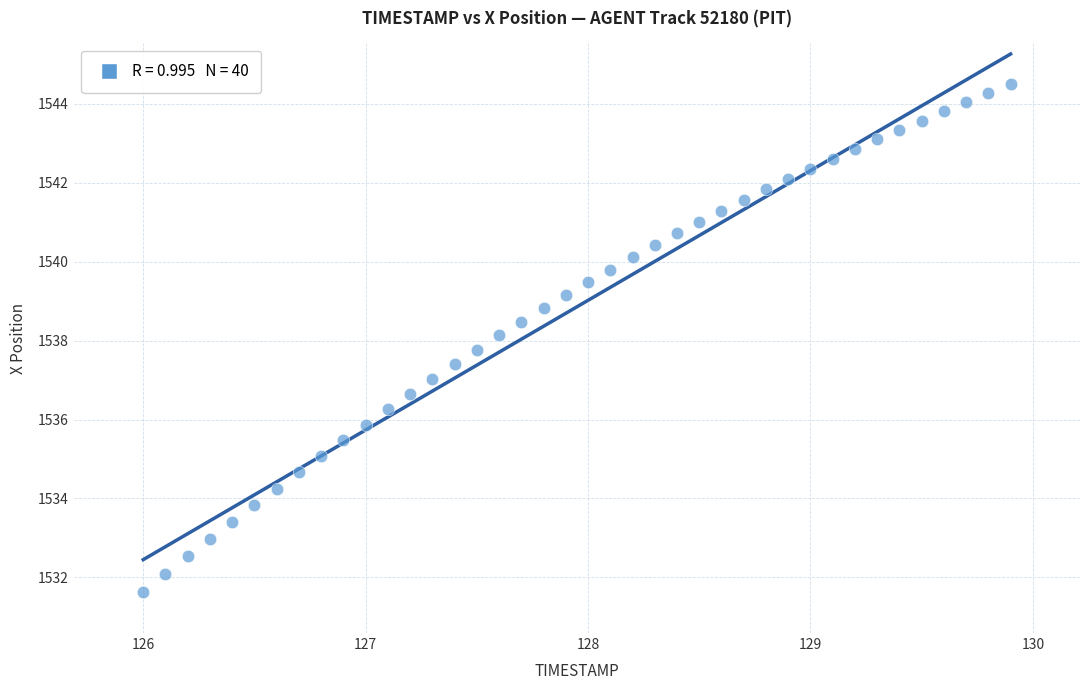

What is the range of X values (max minus min)?

3.9